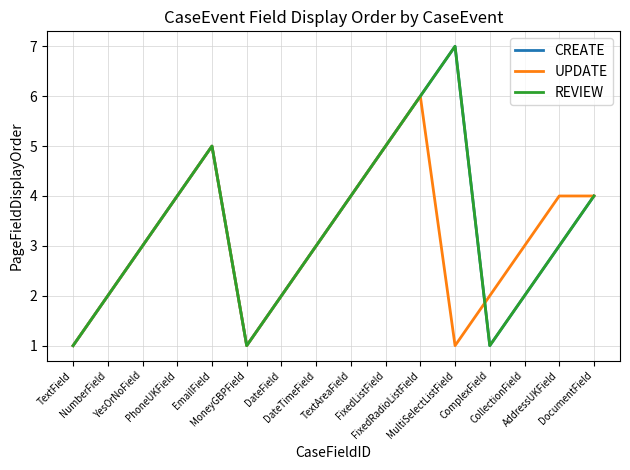

True or false: UPDATE has a value of 5 at EmailField.

True